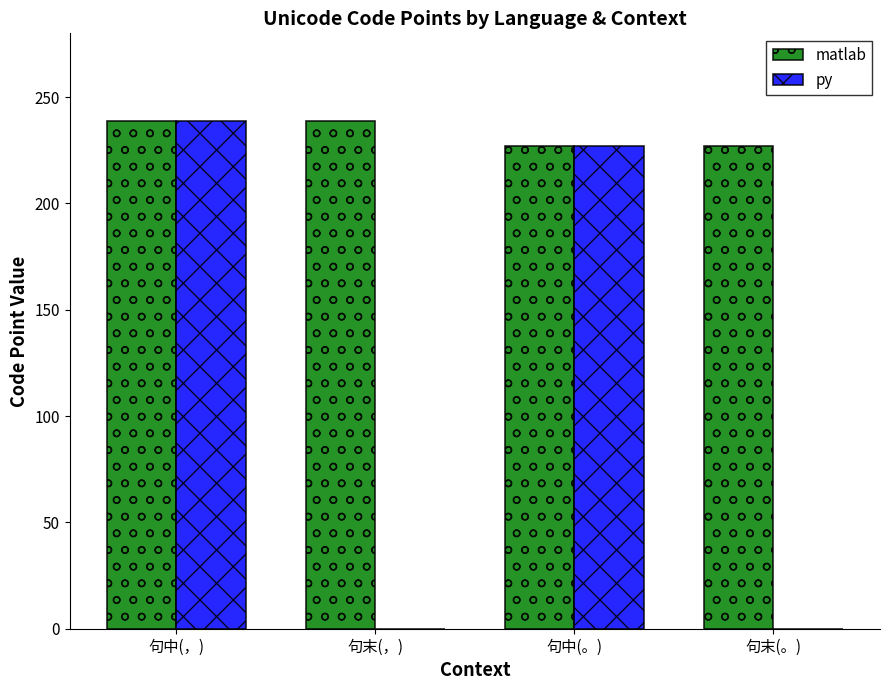

Count the number of categories in the chart.

4